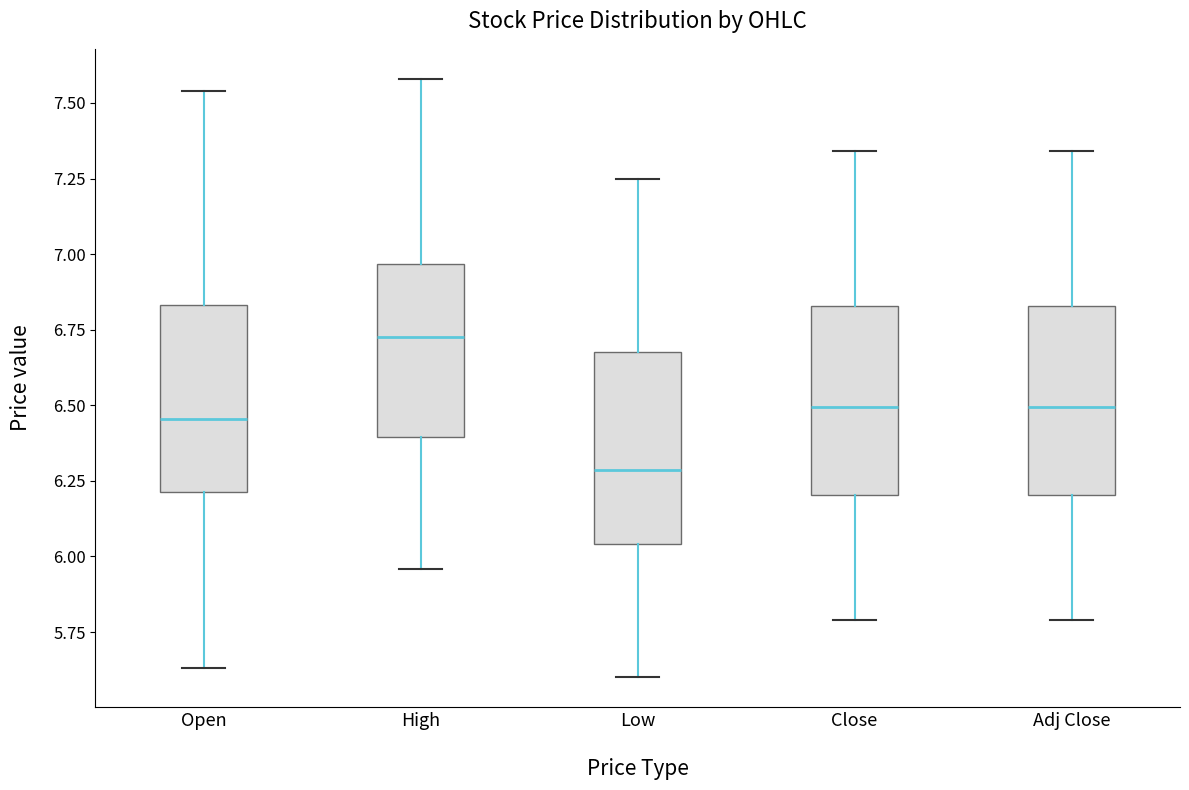

Reading left to right, read every box against the y-axis: the position of its median line, the range the box covers, and the ends of its whiskers. The values are not printed on the chart, so give them approximately, as read against the axis.

Open: median 6.45, box 6.20 to 6.85, whiskers 5.65 to 7.55
High: median 6.75, box 6.40 to 6.95, whiskers 5.95 to 7.60
Low: median 6.30, box 6.05 to 6.70, whiskers 5.60 to 7.25
Close: median 6.50, box 6.20 to 6.85, whiskers 5.80 to 7.35
Adj Close: median 6.50, box 6.20 to 6.85, whiskers 5.80 to 7.35